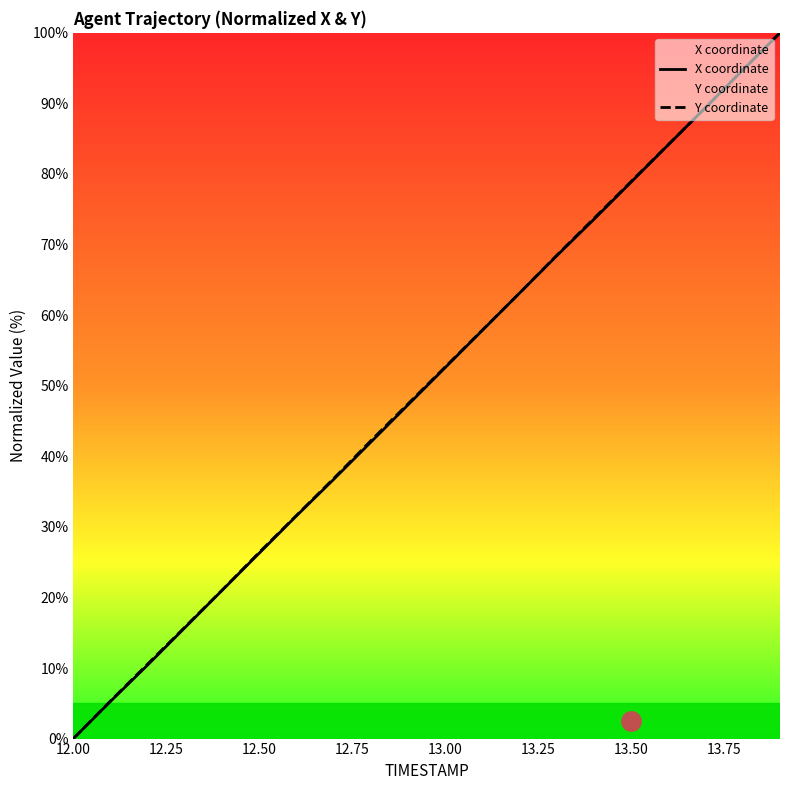

How many times do Y coordinate and X coordinate cross each other?

4